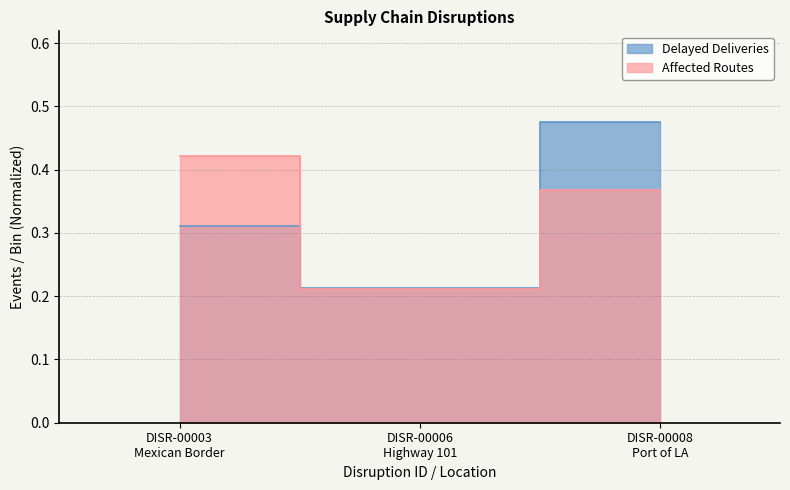

At which label does Delayed Deliveries reach its peak?

DISR-00008
Port of LA